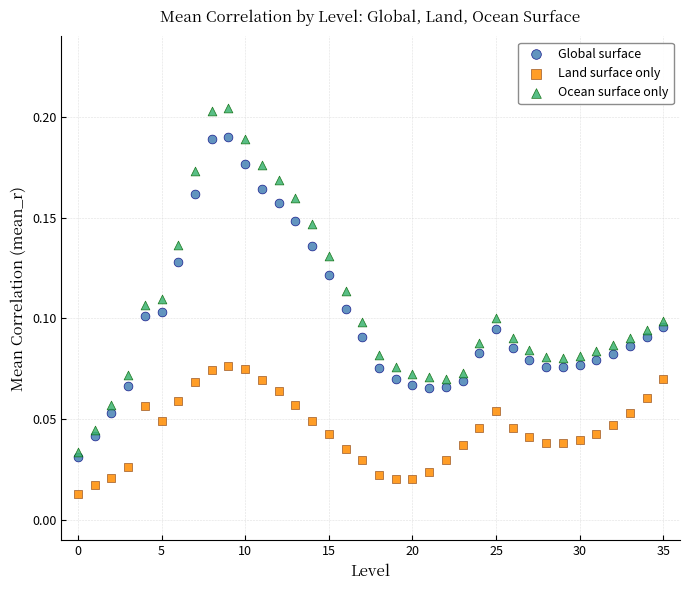

What are all the series names shown in the legend?

Global surface, Land surface only, Ocean surface only